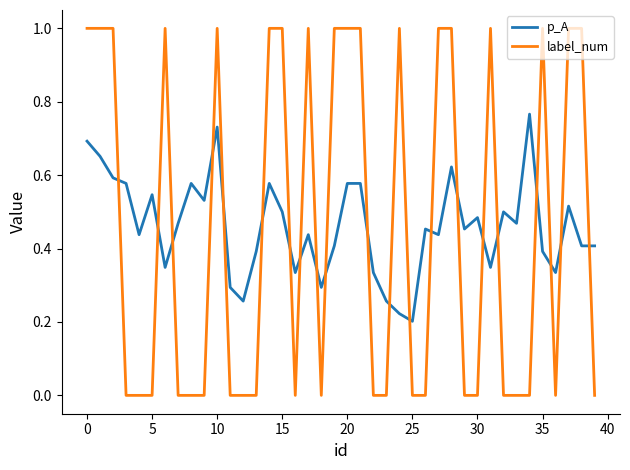

What is the greatest value displayed?

1.0